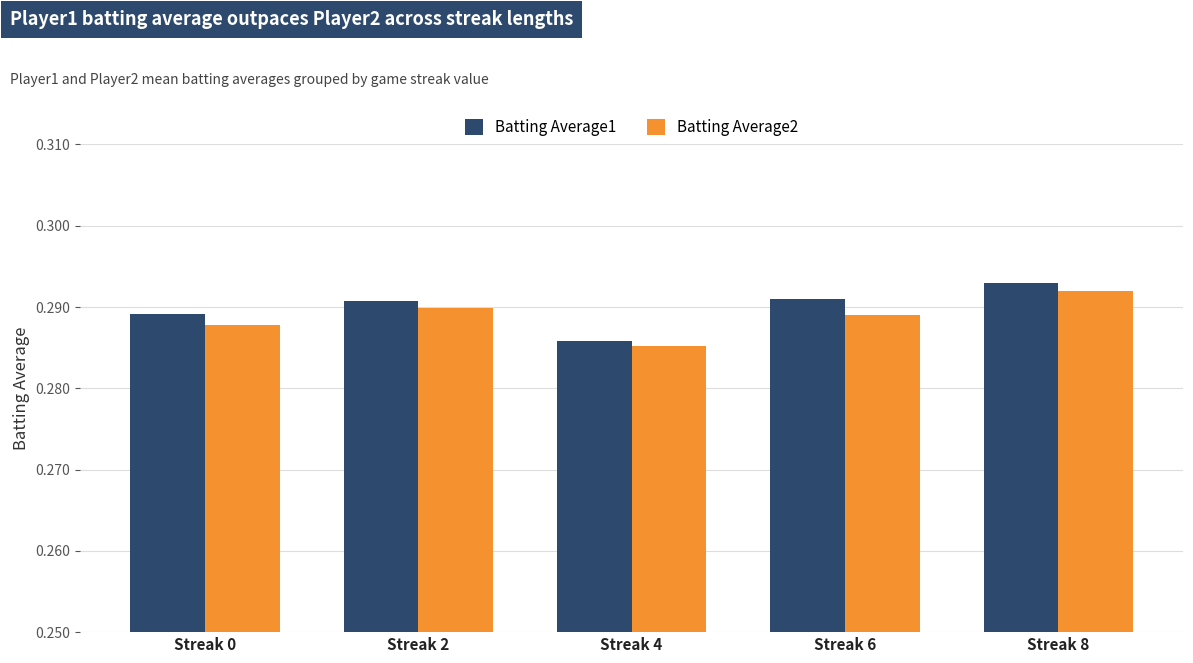

Which series has the largest total across all categories?

Batting Average1